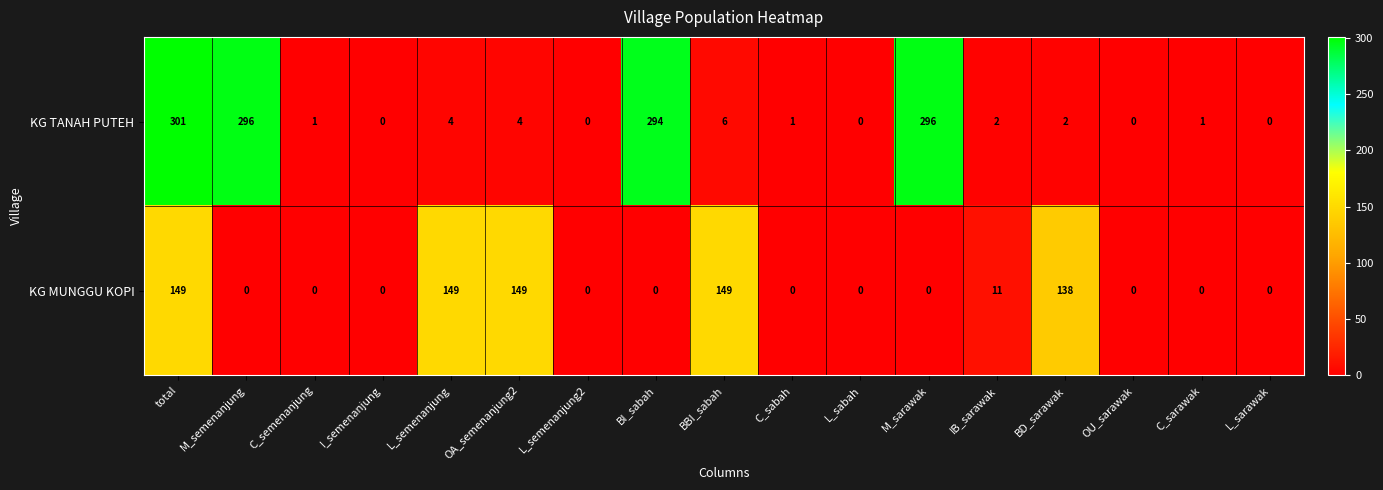

The KG MUNGGU KOPI series shows 97 at M_sarawak. True or false?

False